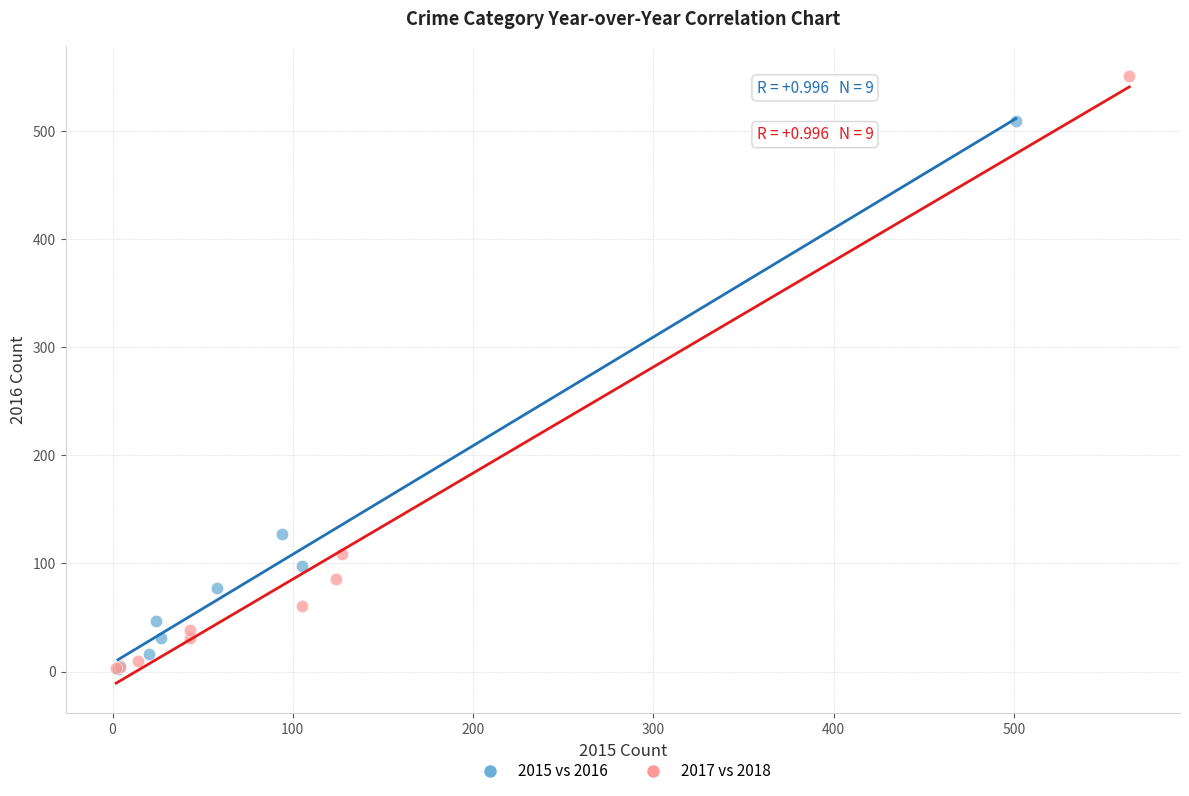

Which series has the widest spread of Y values?

2017 vs 2018